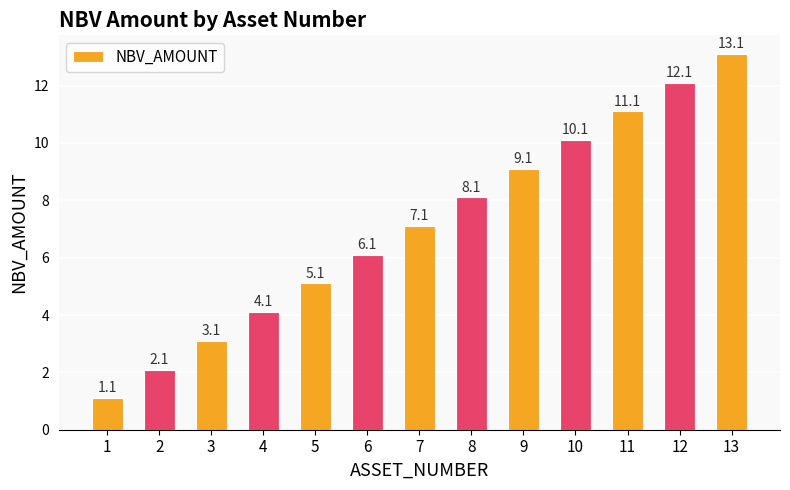

List the labels in order of value, largest first.

13, 12, 11, 10, 9, 8, 7, 6, 5, 4, 3, 2, 1